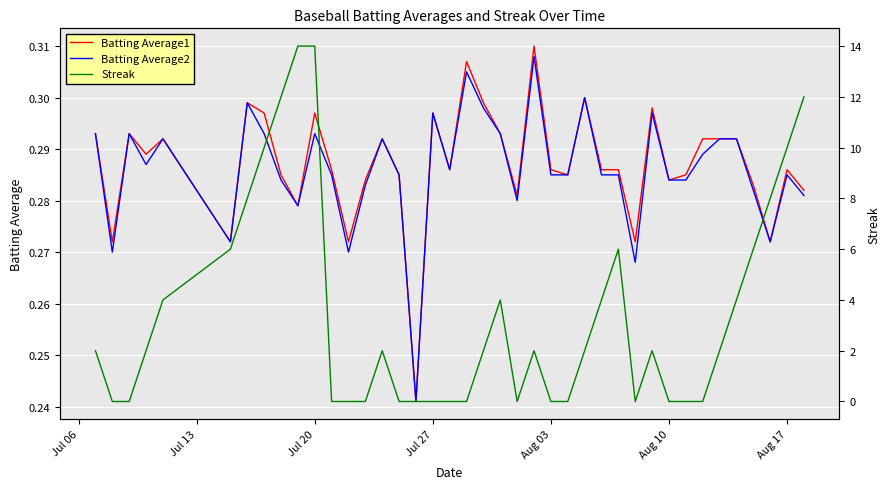

What is the highest value of the Batting Average2 series?

0.3